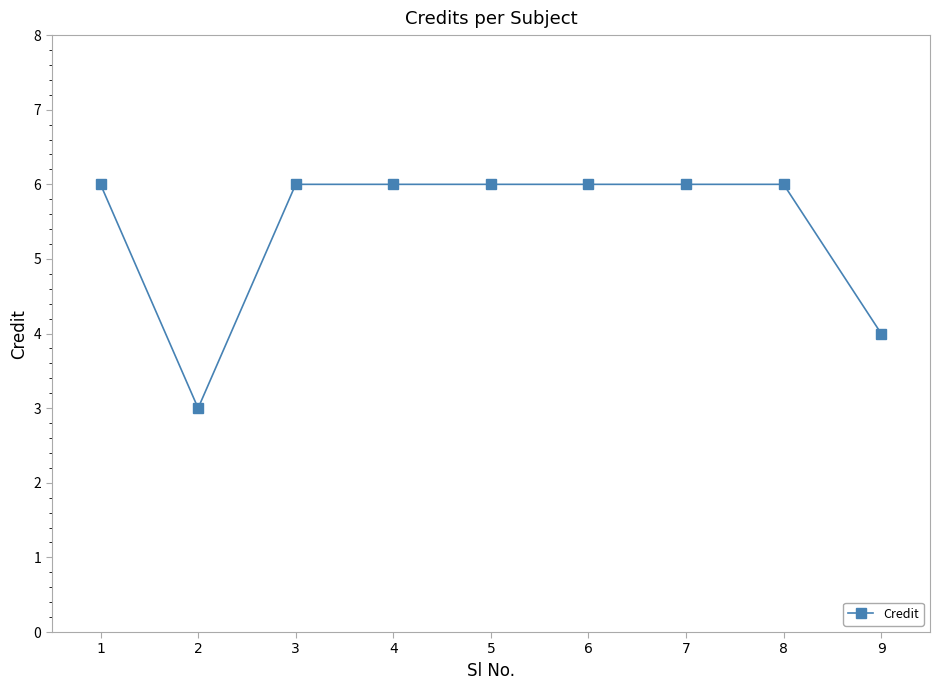

Reading left to right, what are all the values shown in this chart?

1=6	2=3	3=6	4=6	5=6	6=6	7=6	8=6	9=4